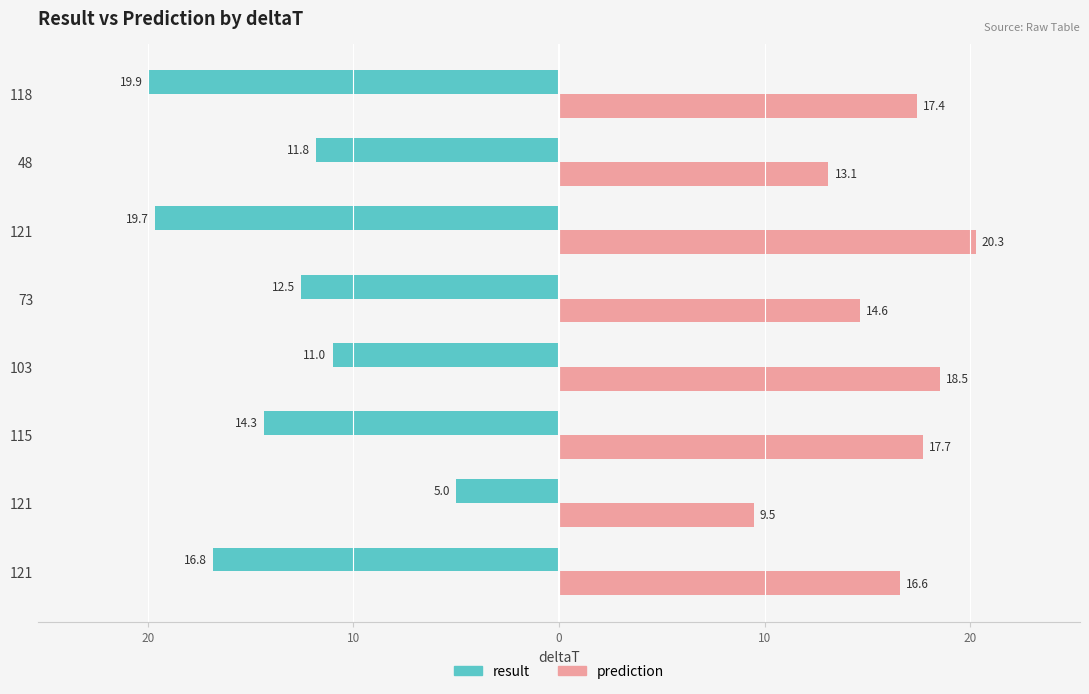

Which series has the widest spread of values?

result